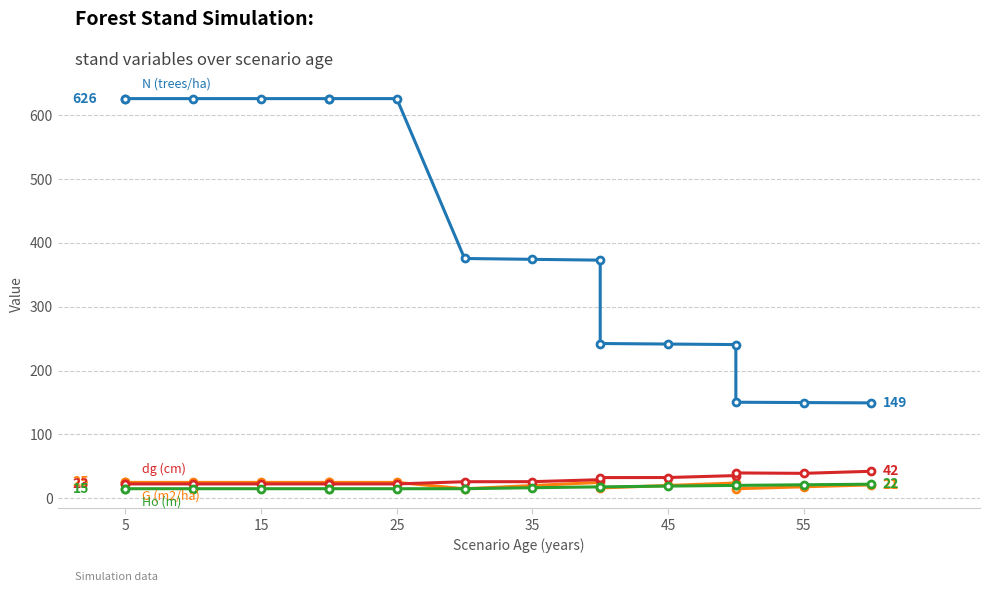

Count the number of data series in this chart.

4